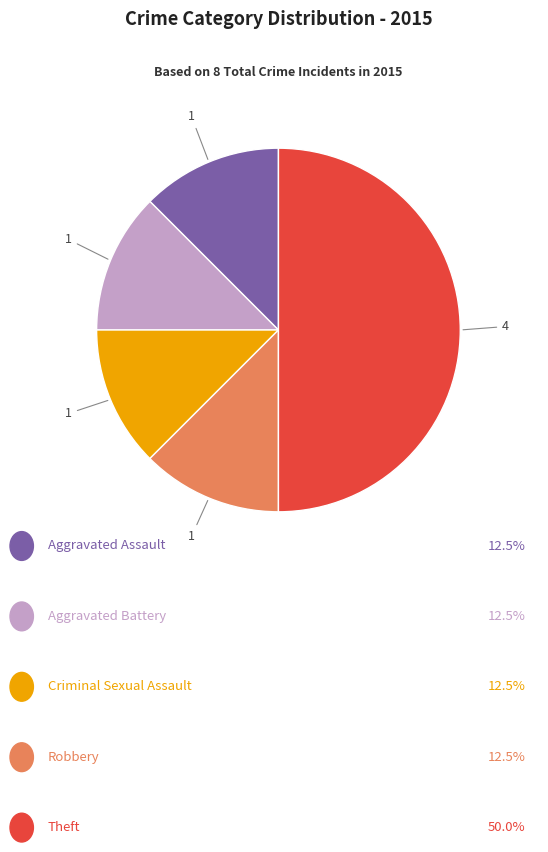

Count the number of slices in the pie.

5